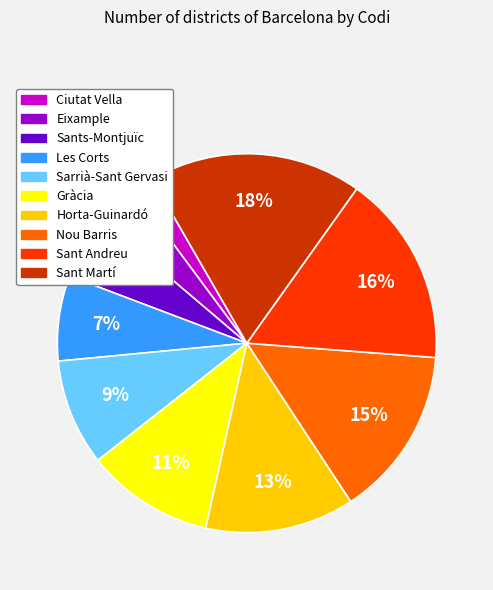

To the nearest percent, what percentage of the pie is Les Corts?

7%